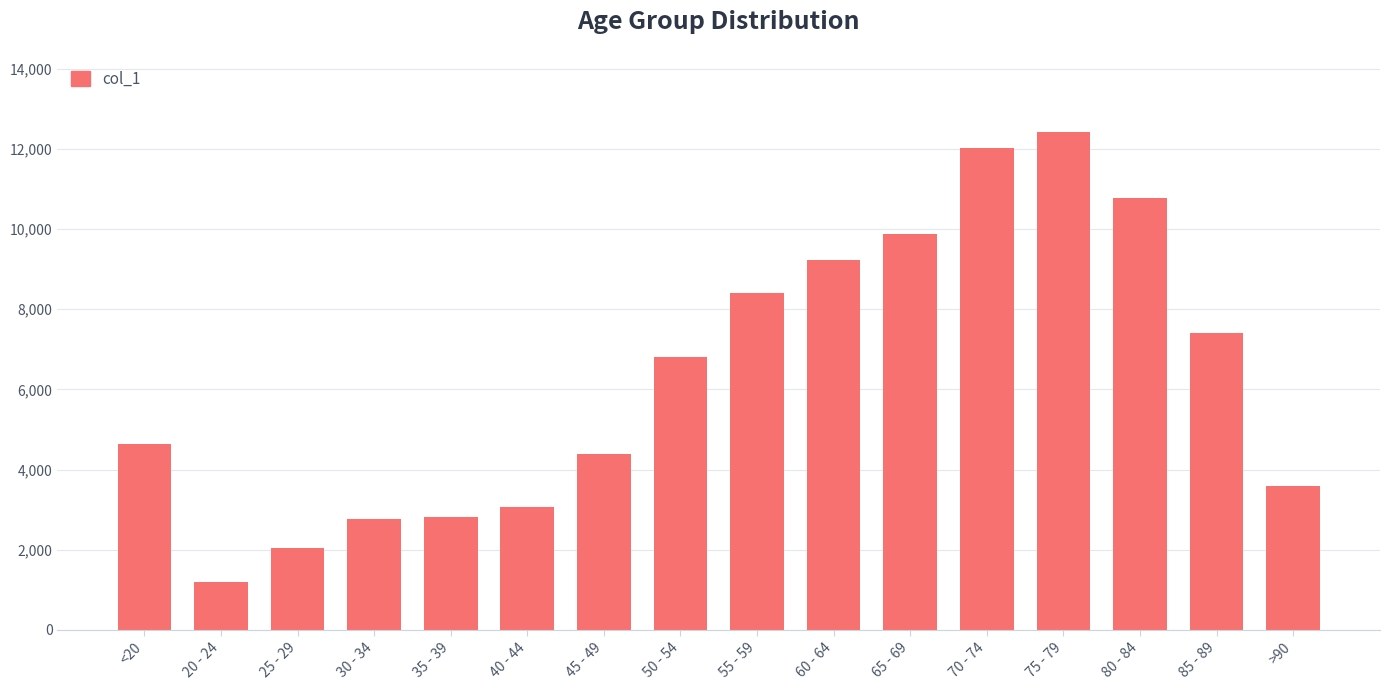

What is the difference between the maximum and second lowest values?

10396